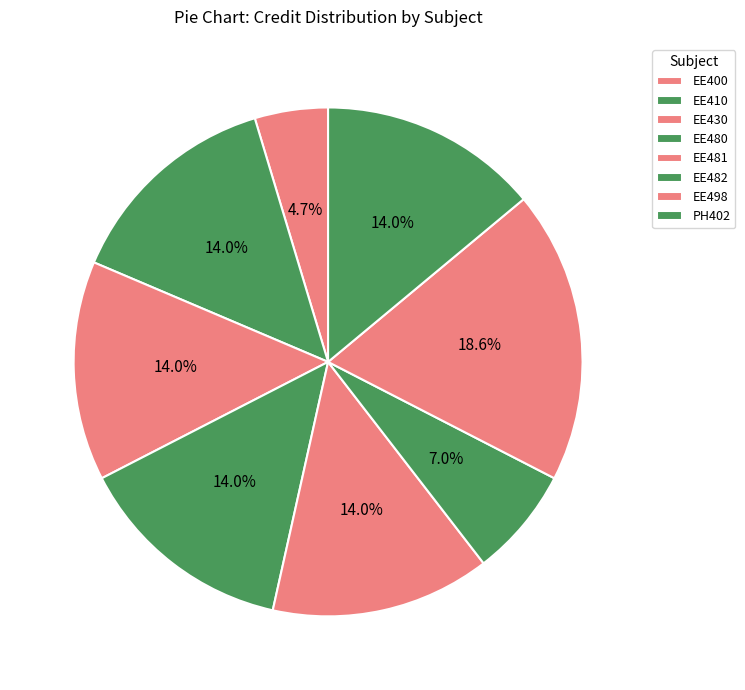

Which slice is the smallest?

EE400